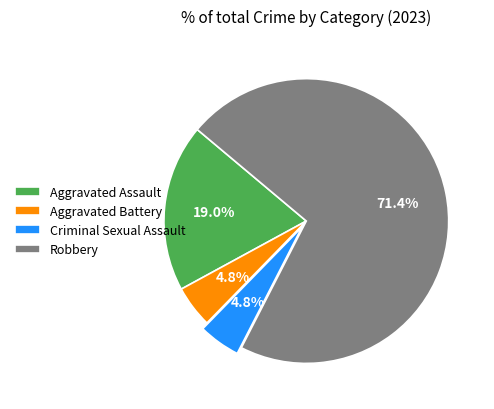

To the nearest percent, what is the average slice percentage?

25%